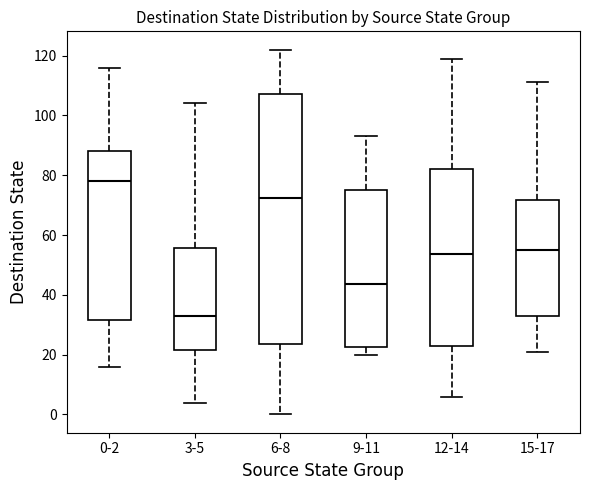

Reading left to right, read every box against the y-axis: the position of its median line, the range the box covers, and the ends of its whiskers. The values are not printed on the chart, so give them approximately, as read against the axis.

0-2: median 78, box 32 to 88, whiskers 16 to 116
3-5: median 34, box 22 to 56, whiskers 4 to 104
6-8: median 72, box 24 to 108, whiskers 0 to 122
9-11: median 44, box 22 to 76, whiskers 20 to 94
12-14: median 54, box 22 to 82, whiskers 6 to 120
15-17: median 56, box 34 to 72, whiskers 22 to 112